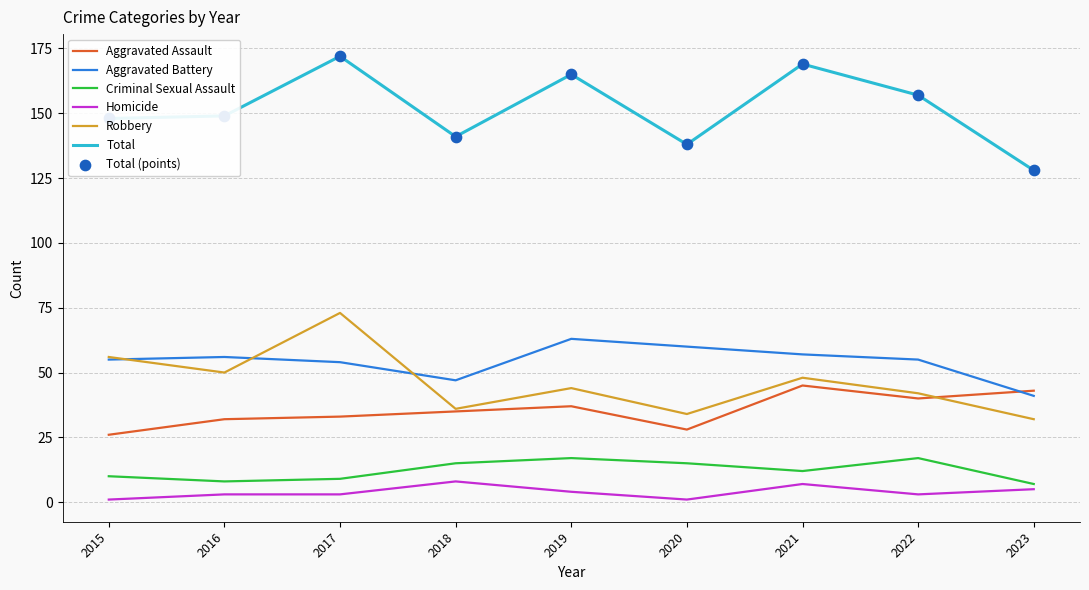

Is the value of Criminal Sexual Assault at 2017 greater than the value of Robbery at 2017?

No